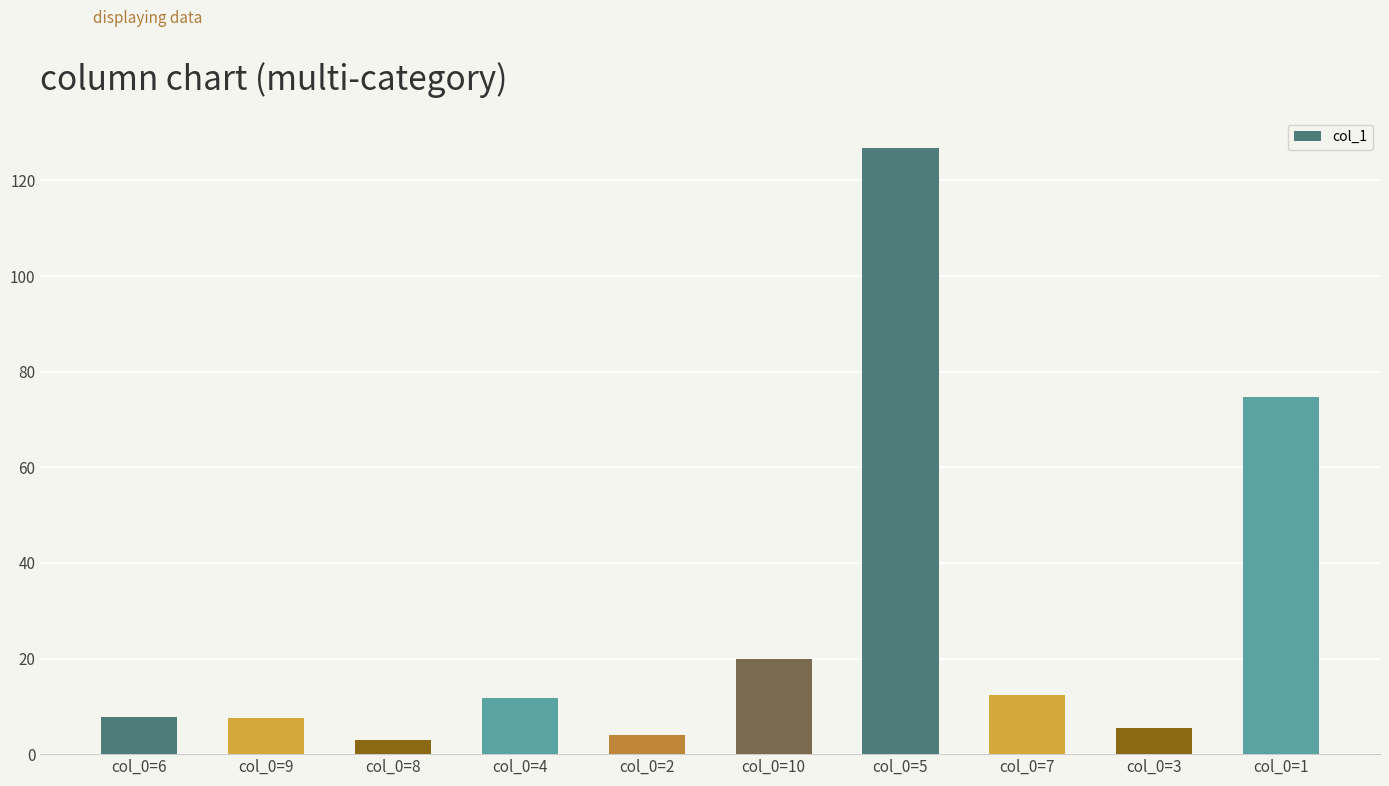

What is the value of the 9th bar from the left?

5.4